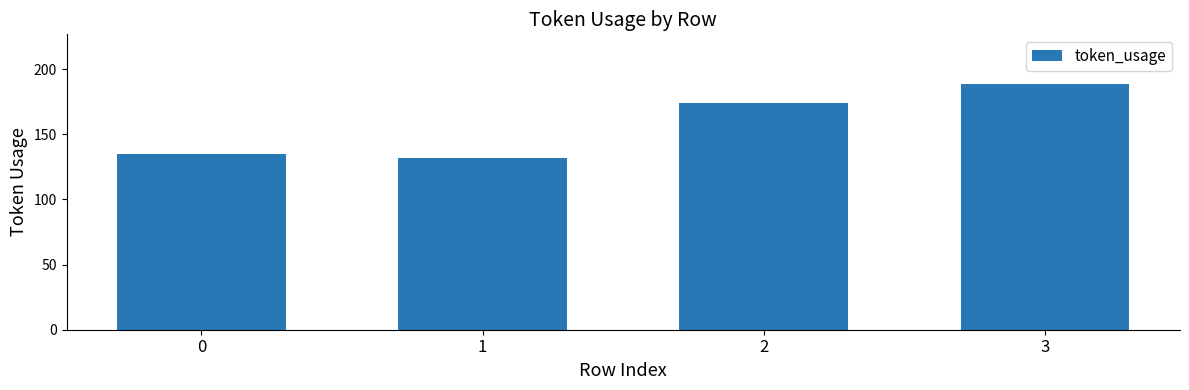

What is the difference between the maximum and minimum values?

57